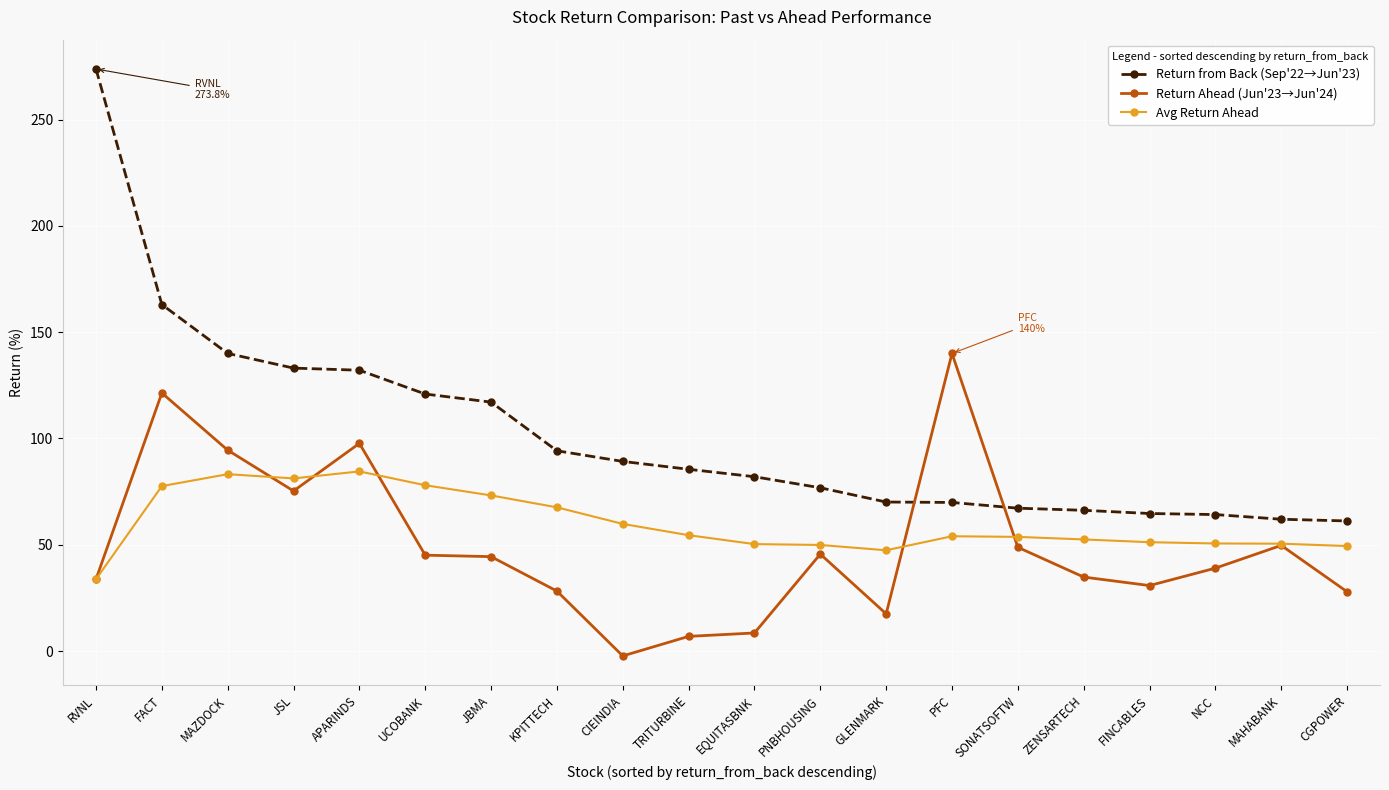

How many lines are shown in the chart?

3